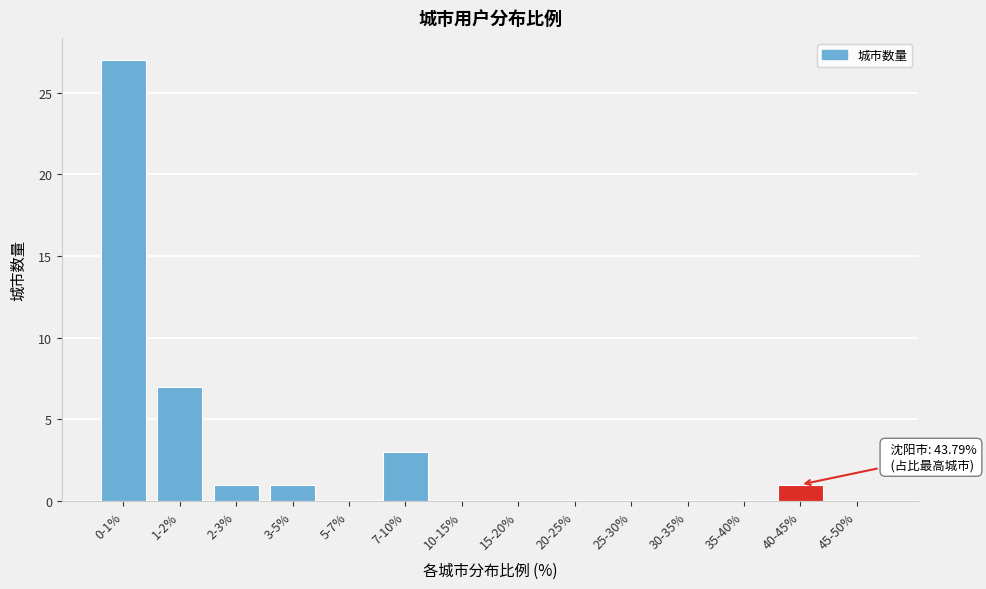

Reading left to right, extract all data points from this chart.

0-1%=27	1-2%=7	2-3%=1	3-5%=1	5-7%=0	7-10%=3	10-15%=0	15-20%=0	20-25%=0	25-30%=0	30-35%=0	35-40%=0	40-45%=1	45-50%=0